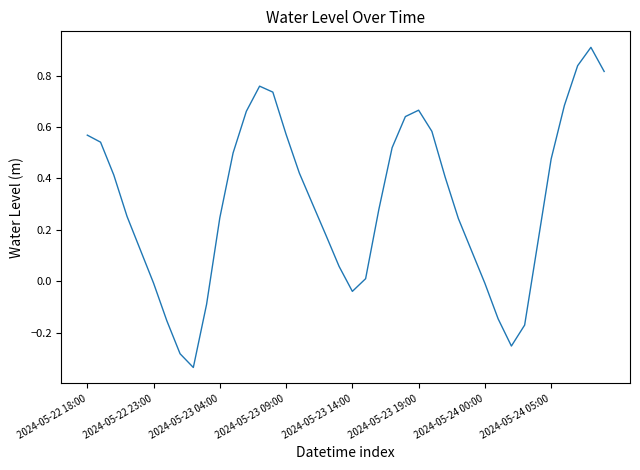

What is the difference between the maximum and minimum values?

1.2